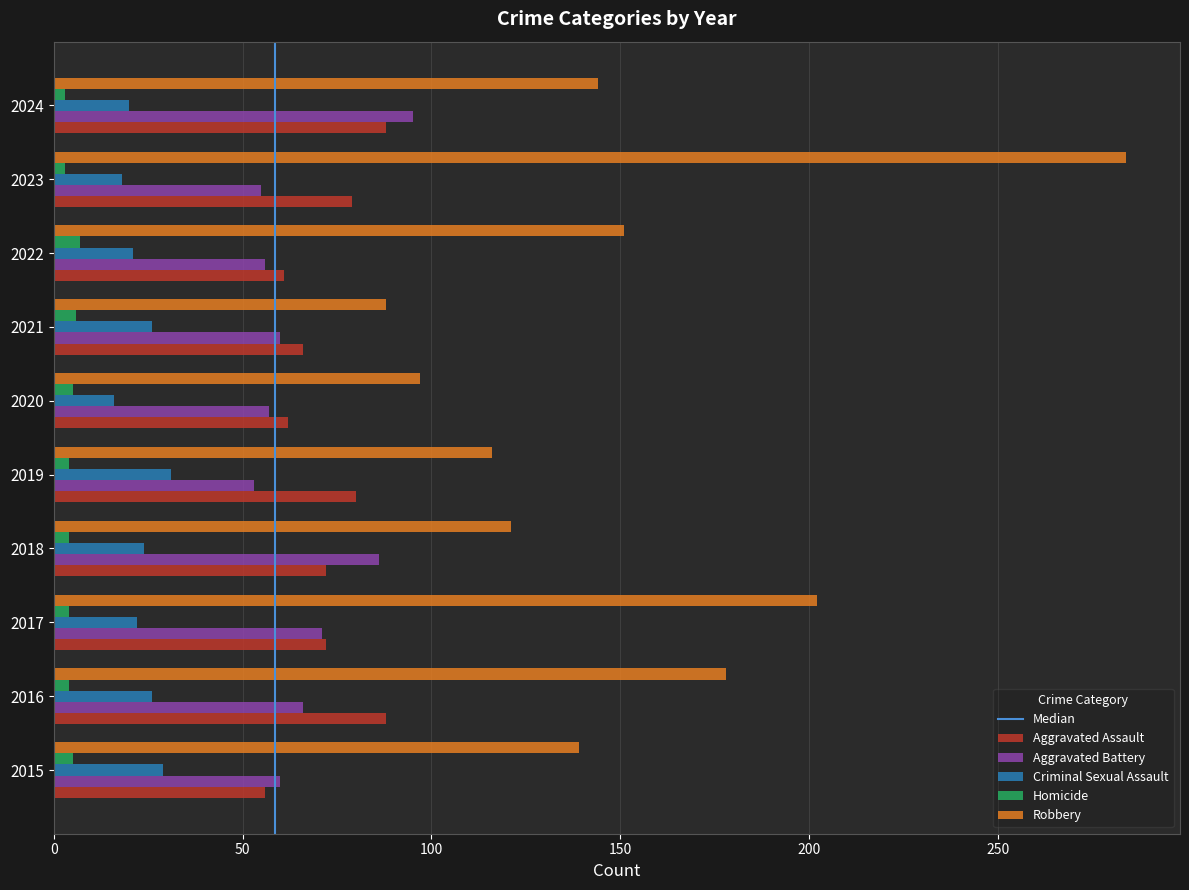

What is the sum of all Criminal Sexual Assault values?

233